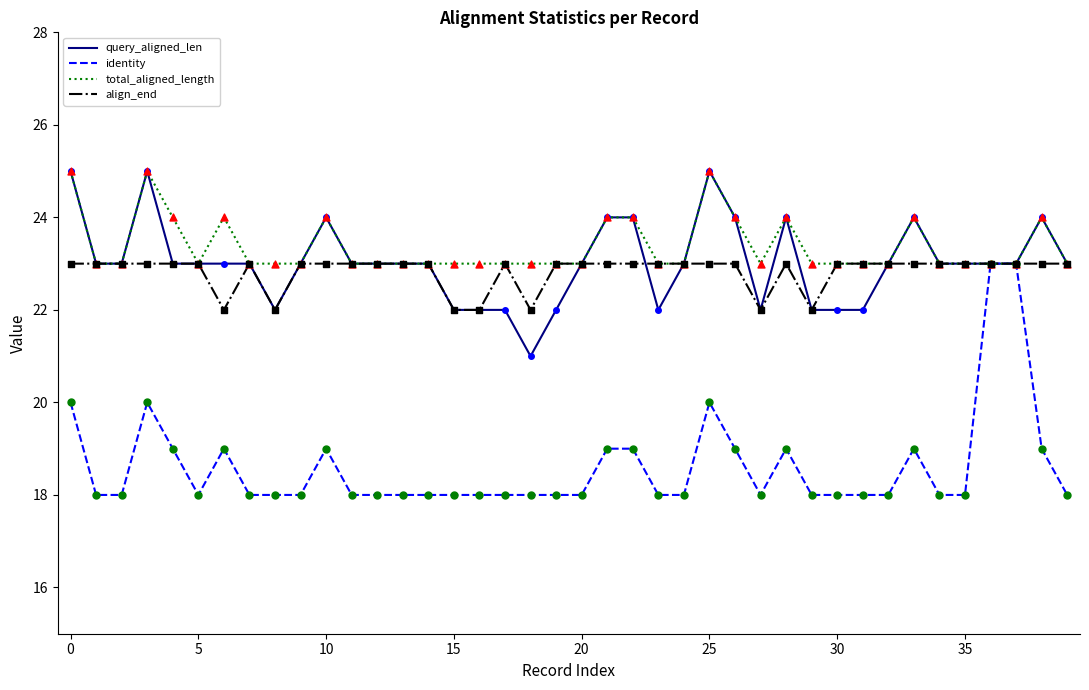

What is the minimum value for total_aligned_length?

23